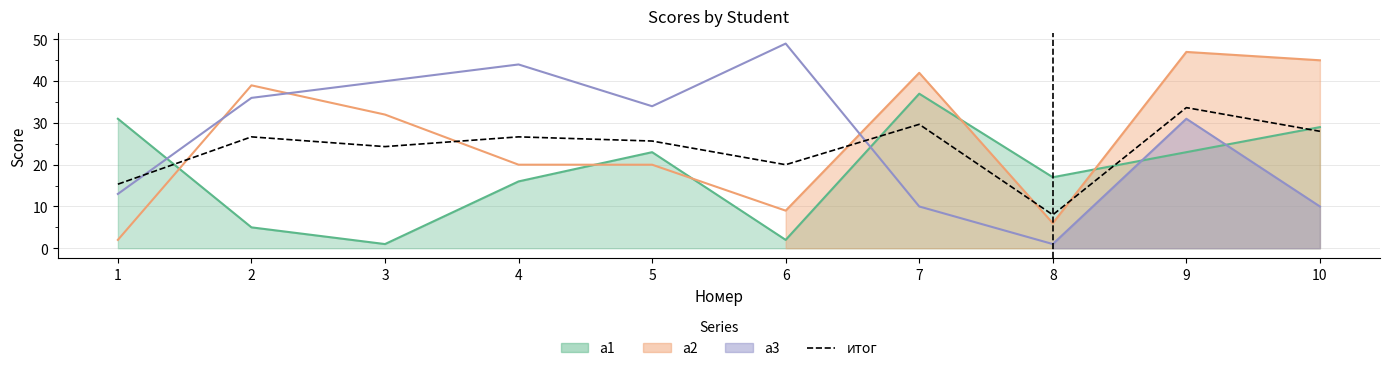

True or false: the data shows 28.0 at 10.

True